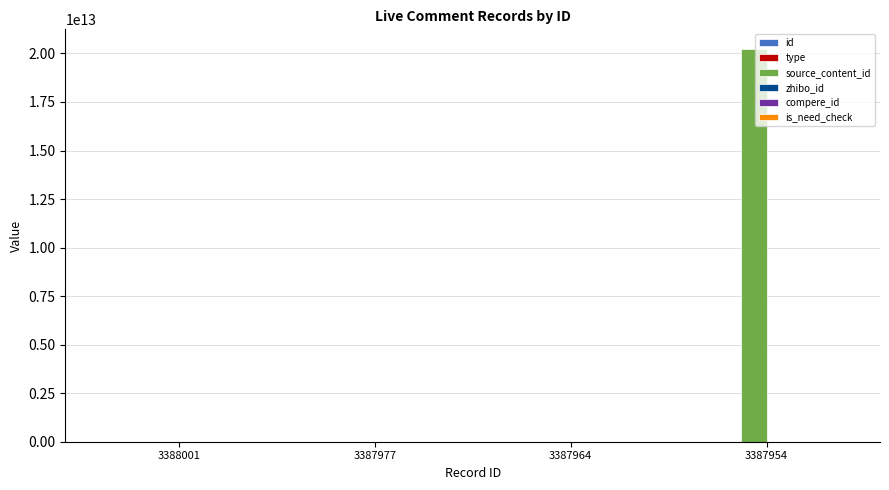

At which category is the sum across all series the highest?

3387954